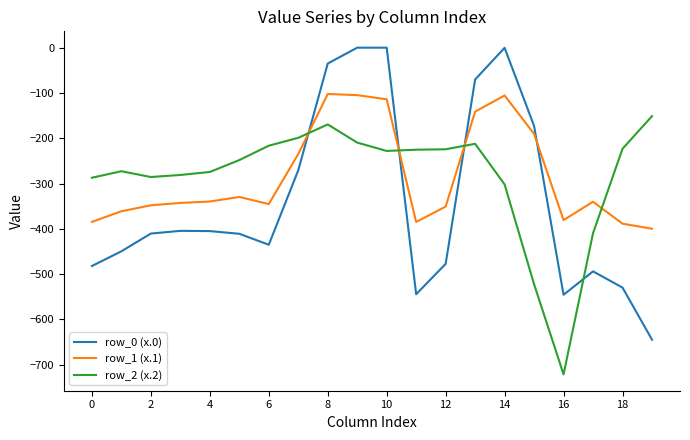

Which series has the widest spread of values?

row_0 (x.0)